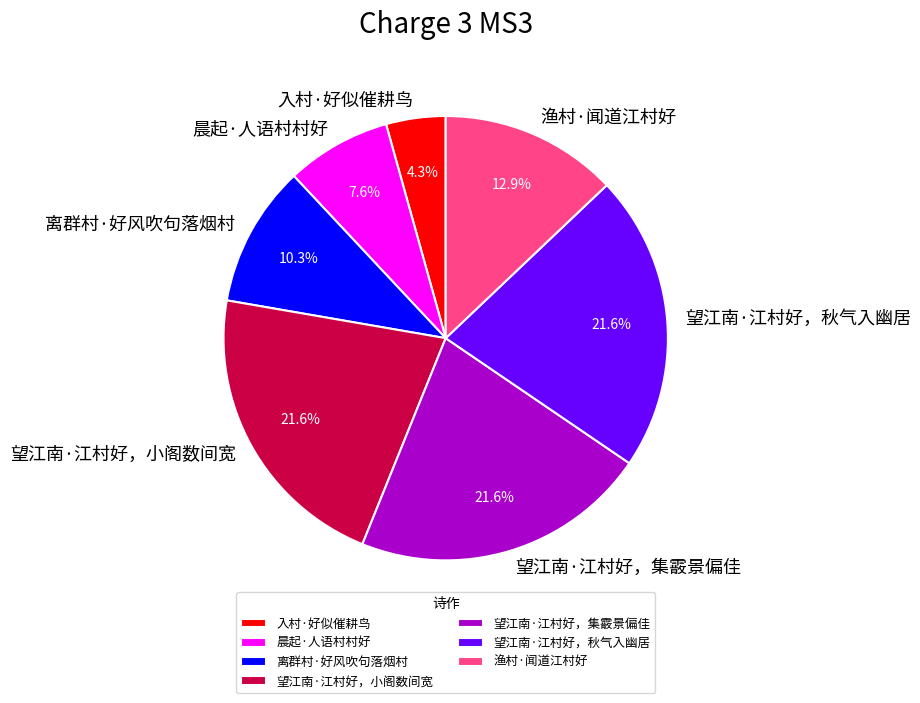

To the nearest percent, what portion does 望江南·江村好，秋气入幽居 represent?

22%